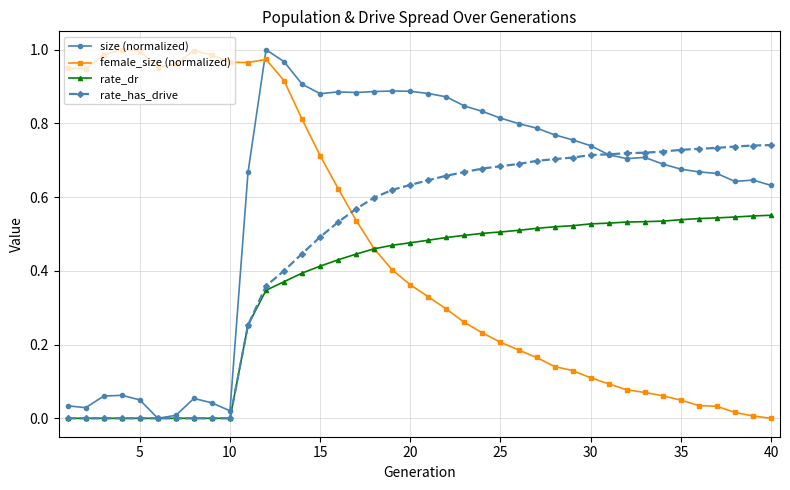

Count the number of data series in this chart.

4